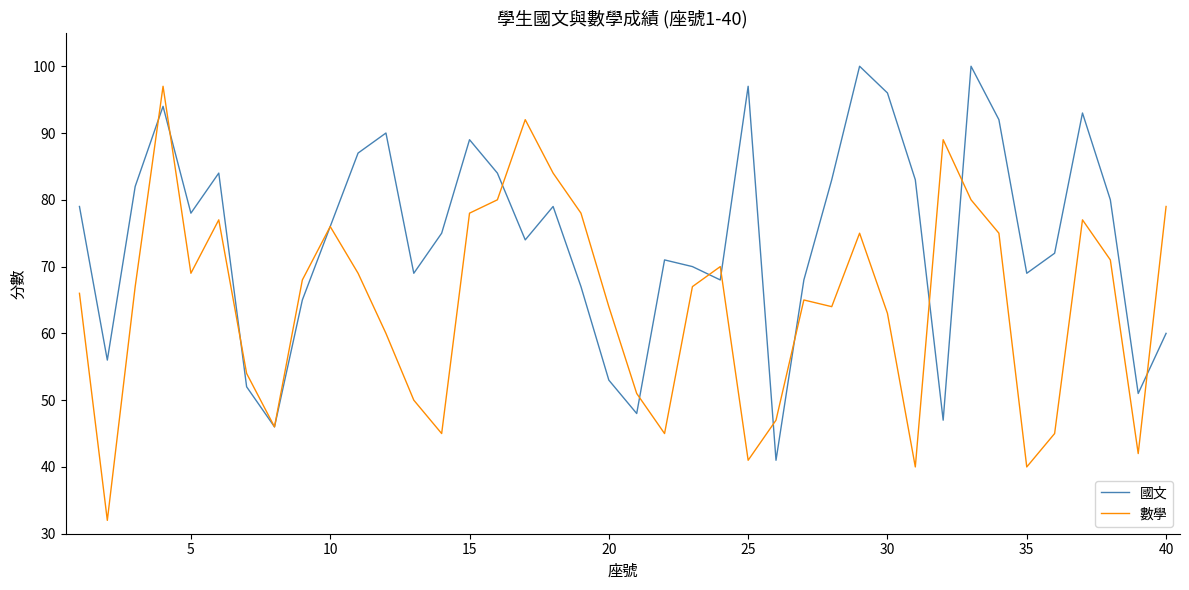

Which series ends up on top after the final intersection of 數學 and 國文?

數學